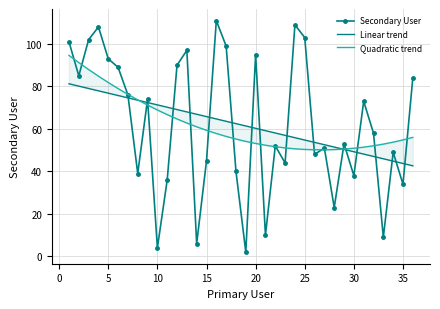

In Secondary User, how many points are lower than both neighbors (excluding endpoints)?

12